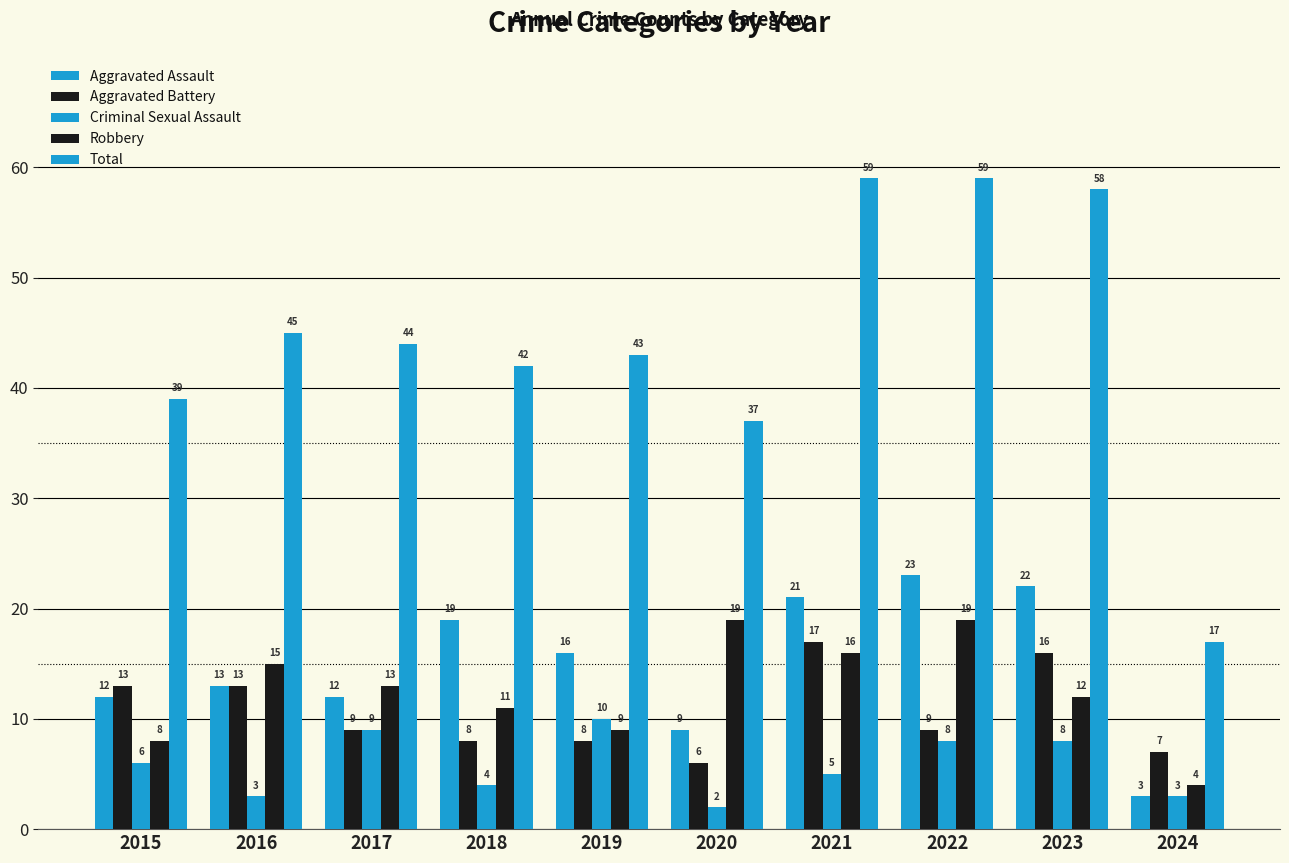

Reading left to right, what are all the values shown in this chart?

Aggravated Assault: 12	13	12	19	16	9	21	23	22	3
Aggravated Battery: 13	13	9	8	8	6	17	9	16	7
Criminal Sexual Assault: 6	3	9	4	10	2	5	8	8	3
Robbery: 8	15	13	11	9	19	16	19	12	4
Total: 39	45	44	42	43	37	59	59	58	17